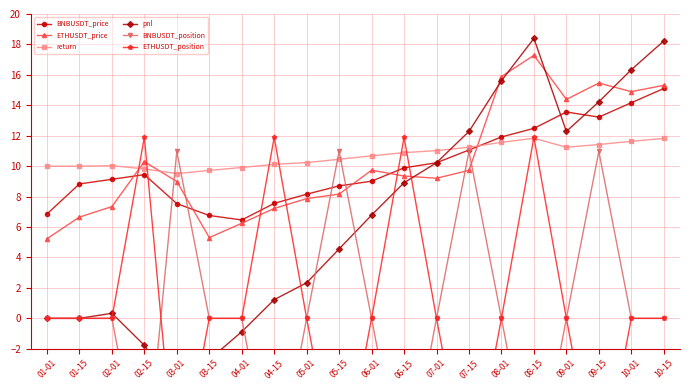

How many values in pnl are below zero?

4